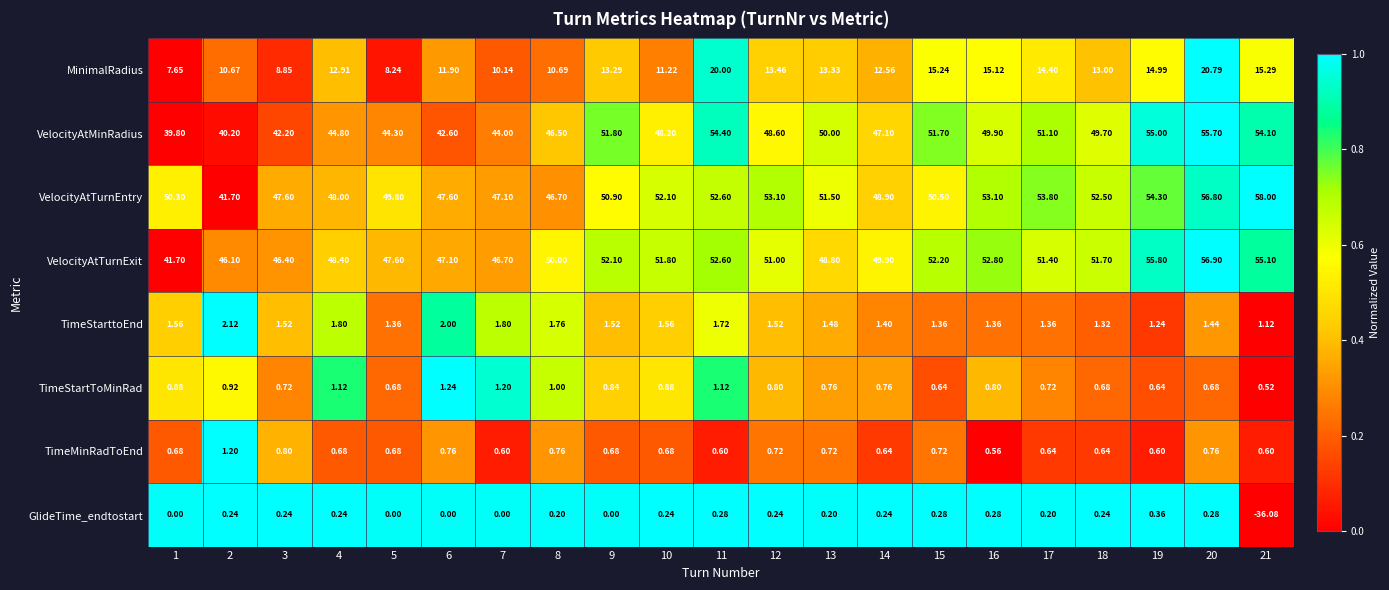

How many data points does each series have?

21